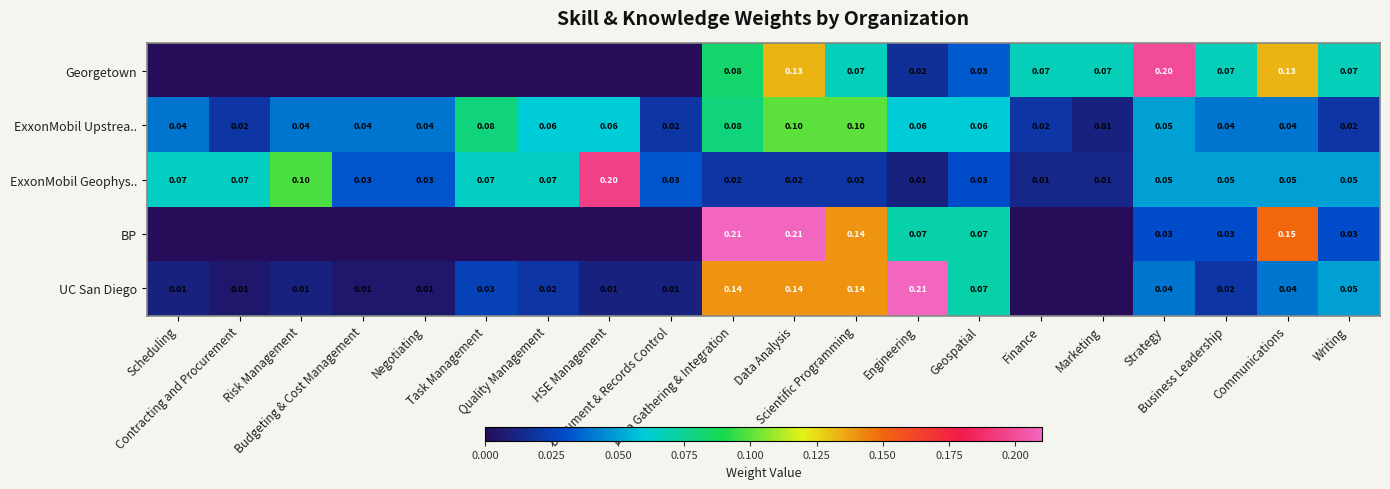

At which category is the sum across all series the highest?

Data Analysis